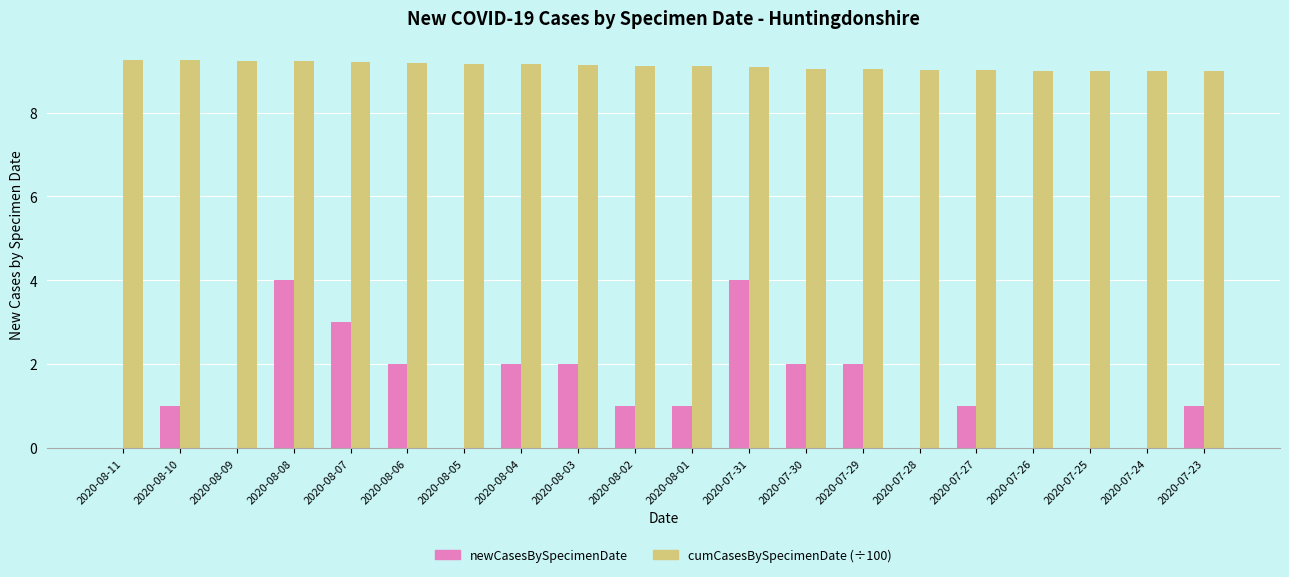

What is the highest value of the newCasesBySpecimenDate series?

4.0